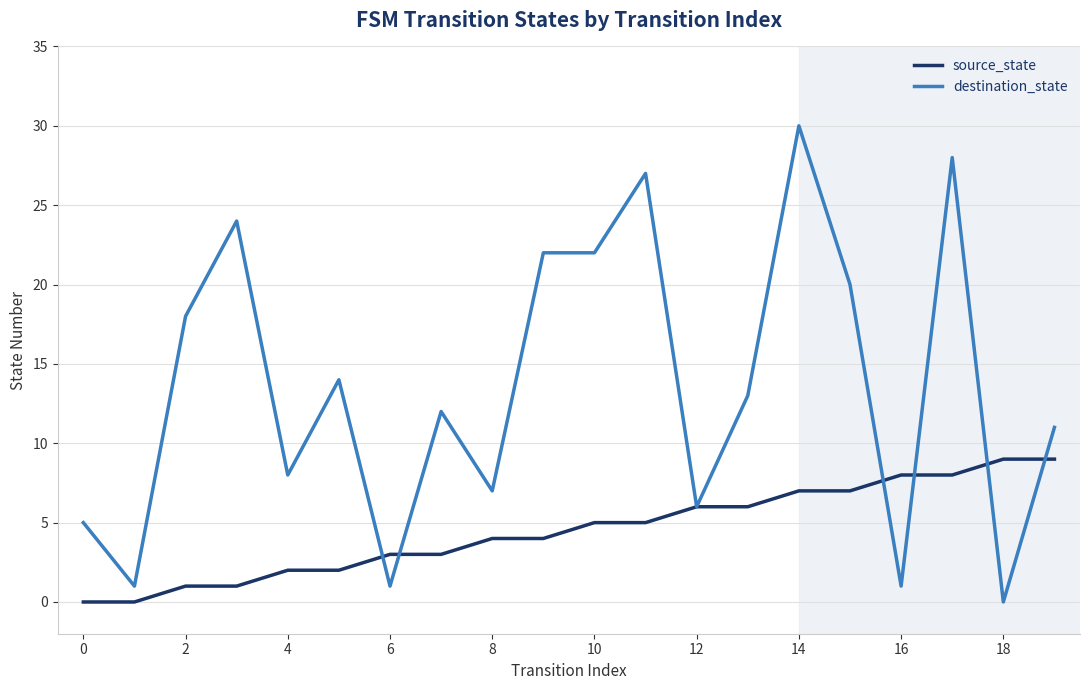

List the series in order of their peak value, lowest first.

source_state, destination_state